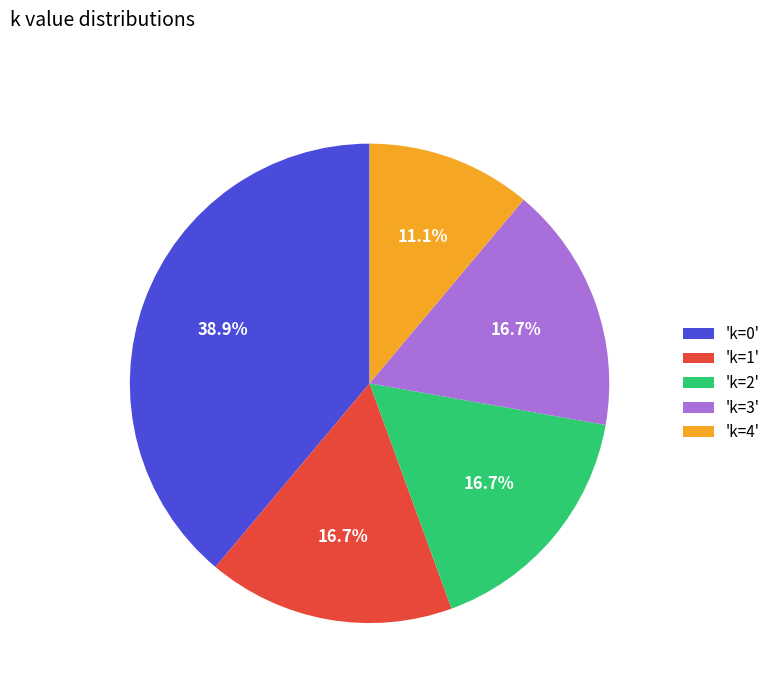

Between 'k=4' and 'k=2', which is larger?

'k=2'